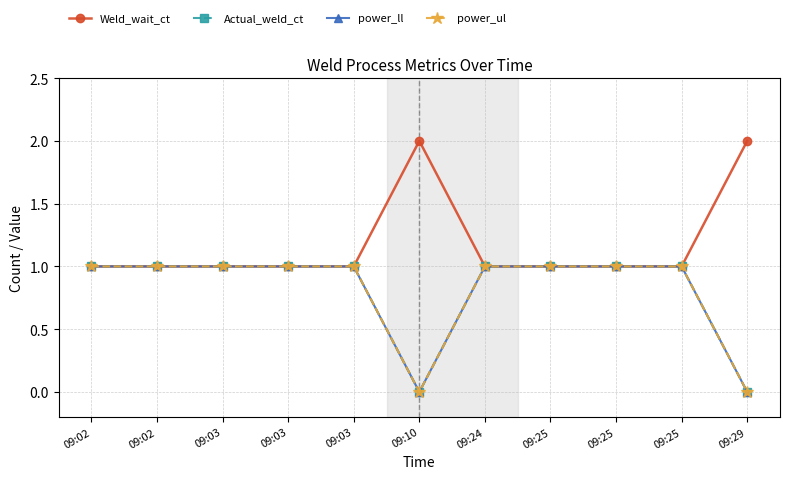

What is the maximum value for Weld_wait_ct?

2